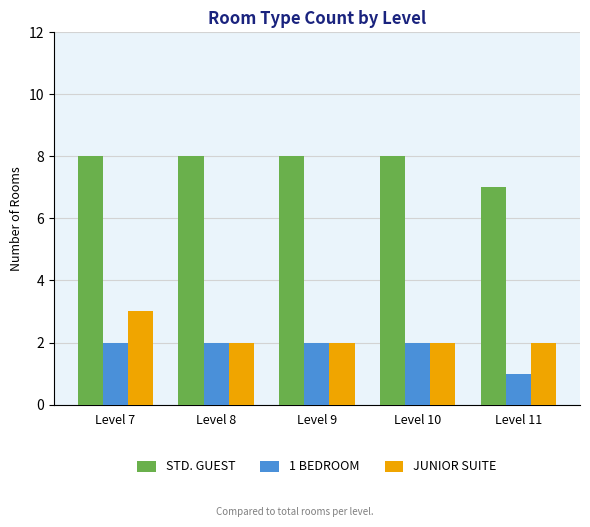

How many bars are there in total?

15